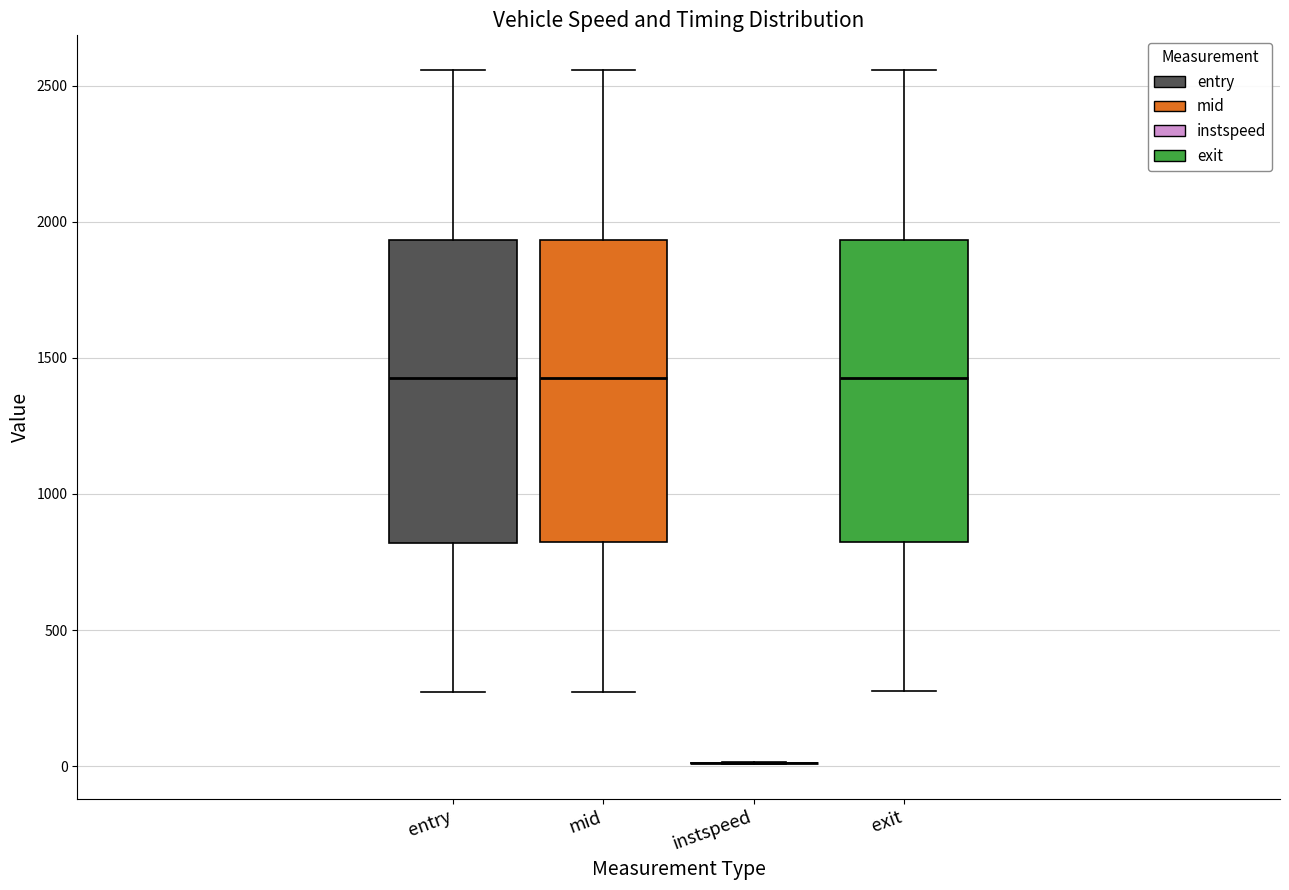

Reading left to right, transcribe this box plot: for each box, give where its median line is, the range the box spans, and where its two whiskers end, as read against the y-axis. The values are not printed on the chart, so give them approximately, as read against the axis.

entry: median 1450, box 800 to 1950, whiskers 250 to 2550
mid: median 1450, box 800 to 1950, whiskers 250 to 2550
instspeed: box collapsed to a line at 0, whiskers 0 to 0
exit: median 1450, box 800 to 1950, whiskers 300 to 2550